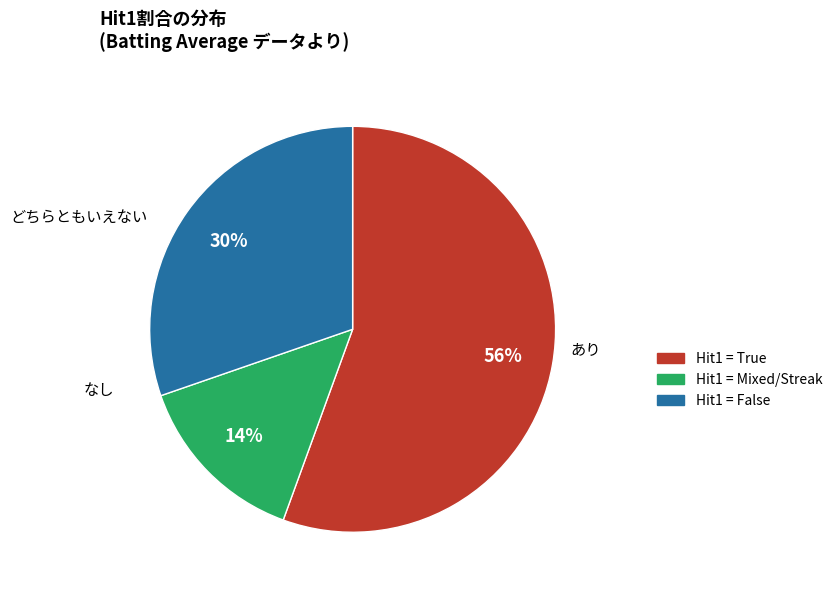

Is there a majority slice in this chart?

Yes